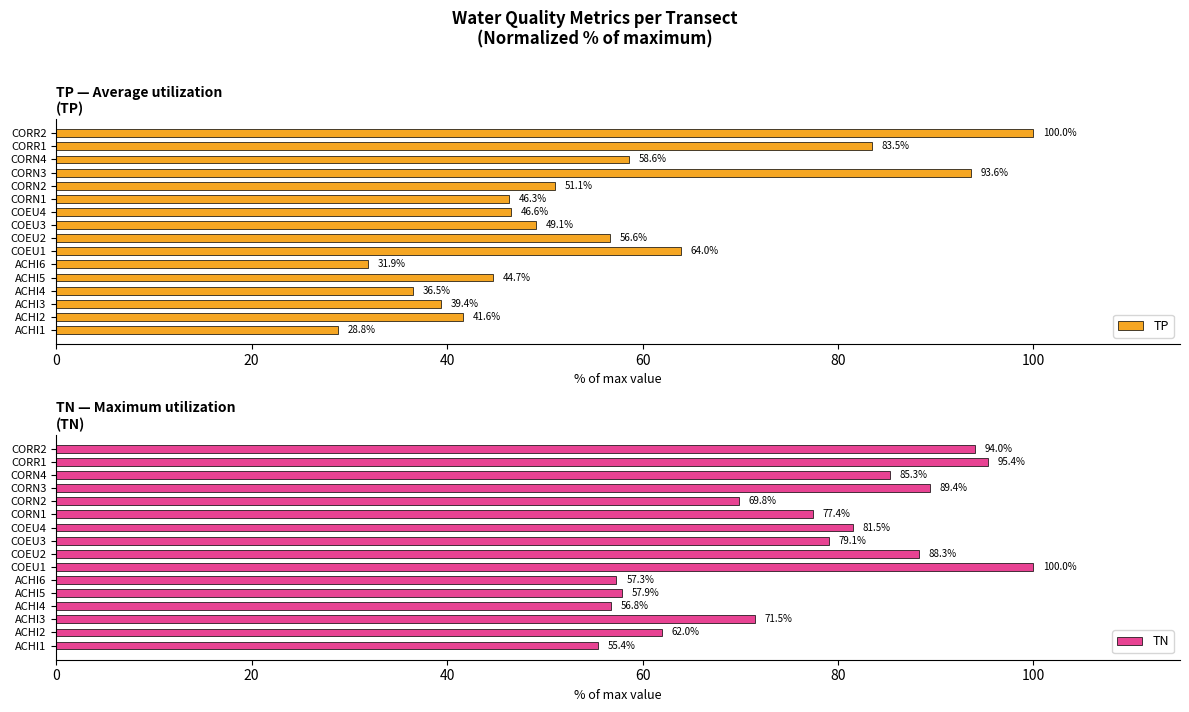

Which category has the highest value in the TP series?

CORR2